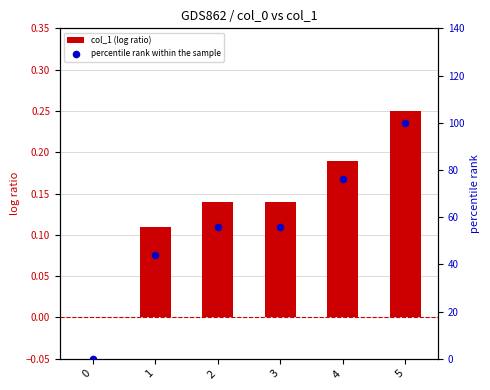

Which series contains the highest Y value?

percentile rank within the sample